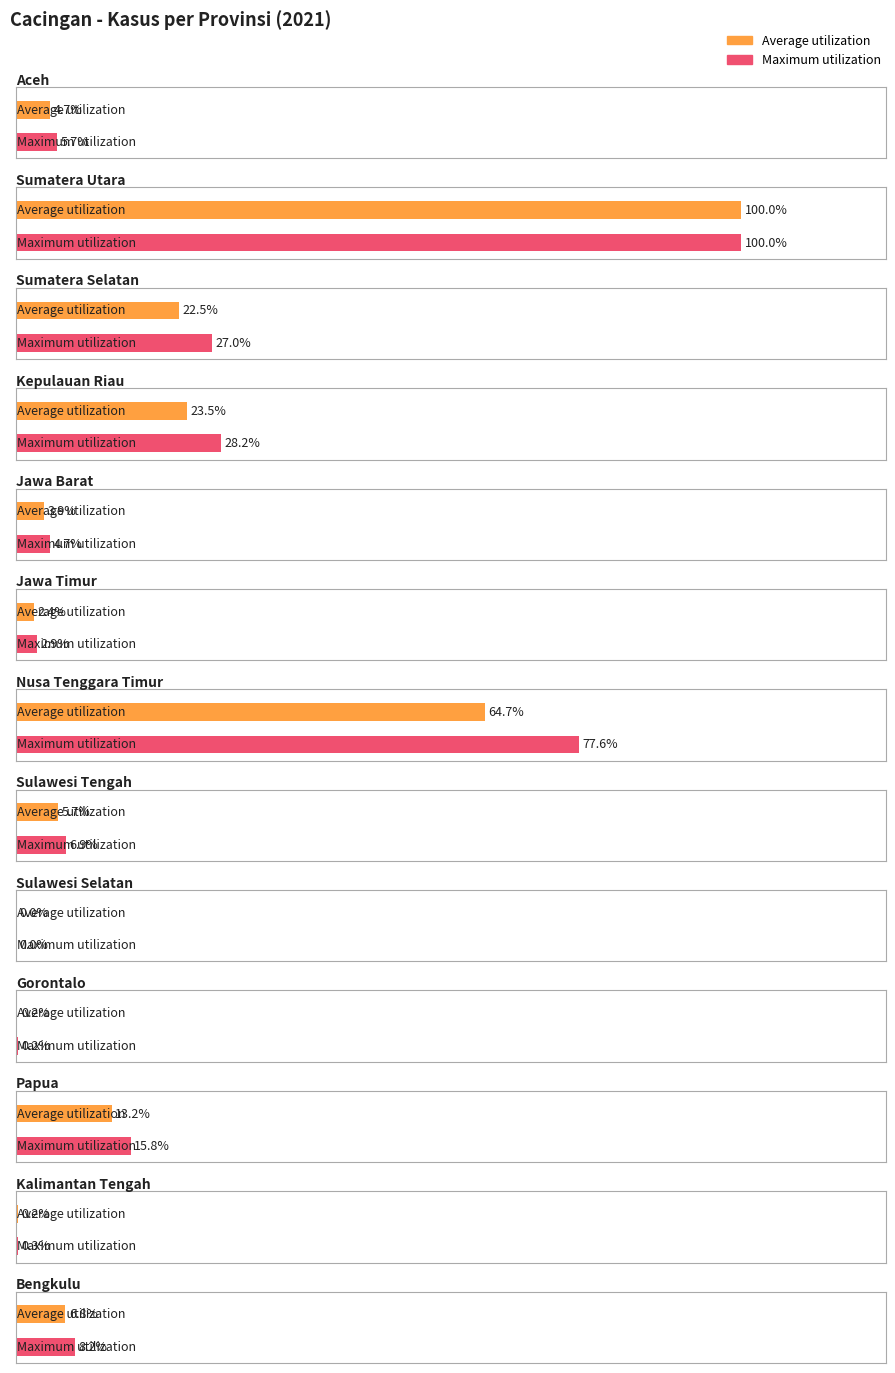

What position from the left is Sulawesi Tengah?

8